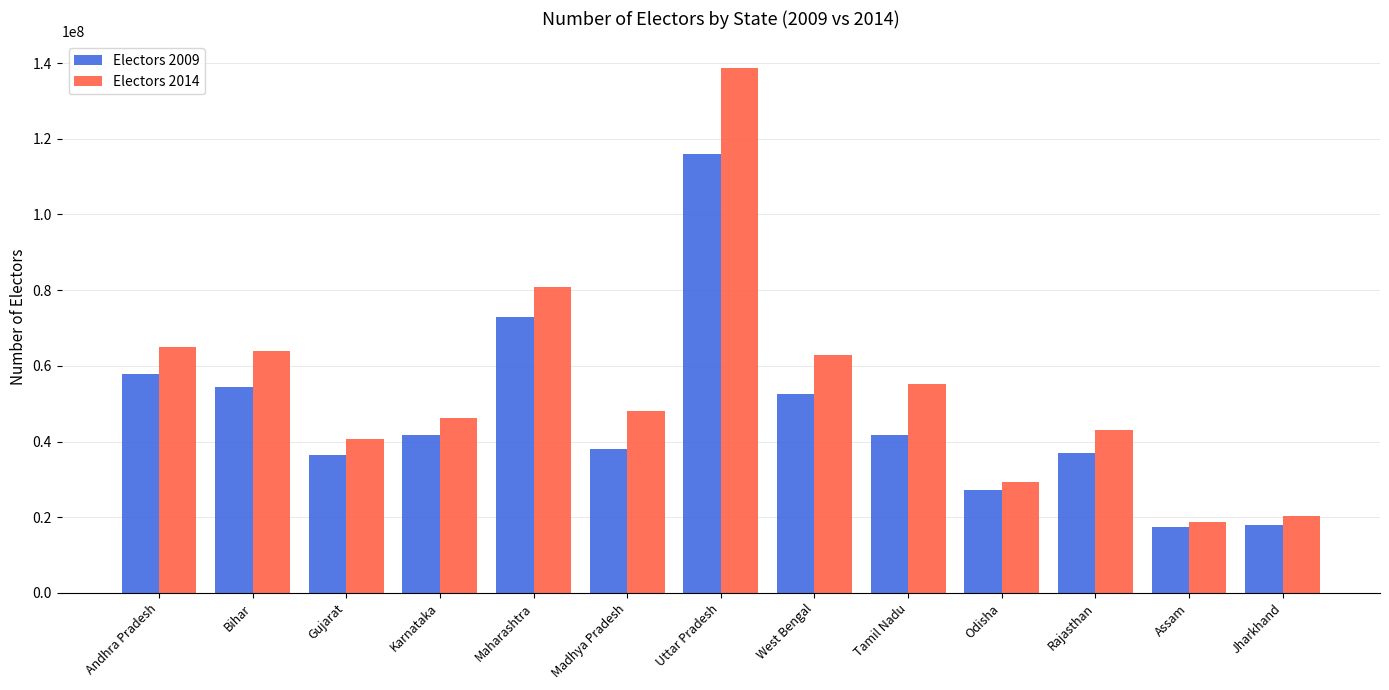

What is the total value across all series at Assam?

36308042